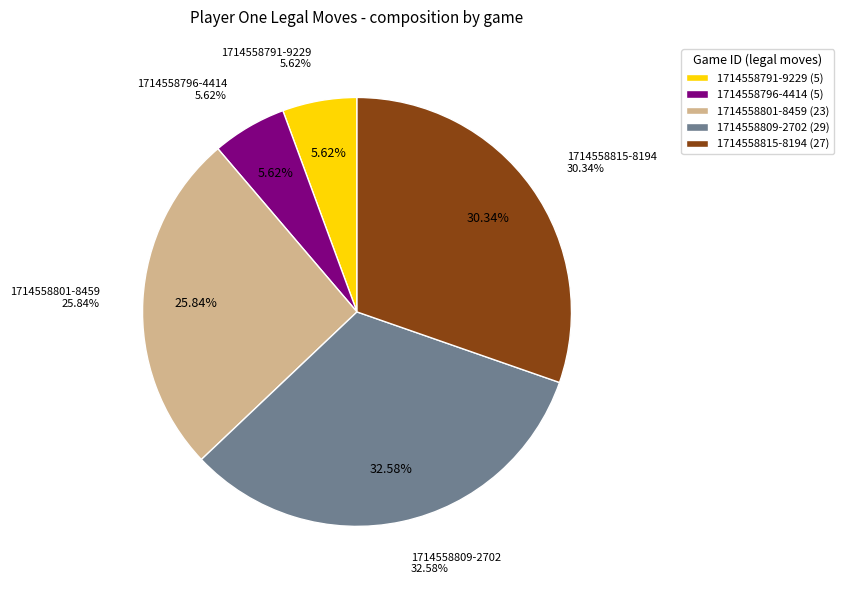

To the nearest percent, what is the average slice percentage?

20%